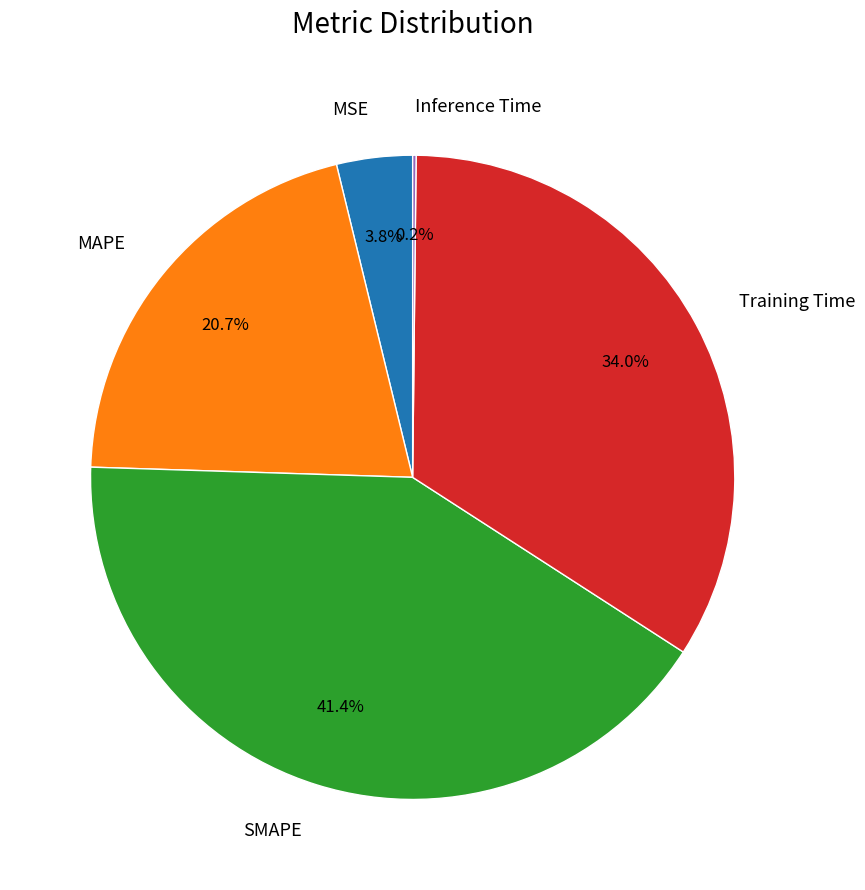

To the nearest percent, what is the combined percentage of MSE and Training Time?

38%